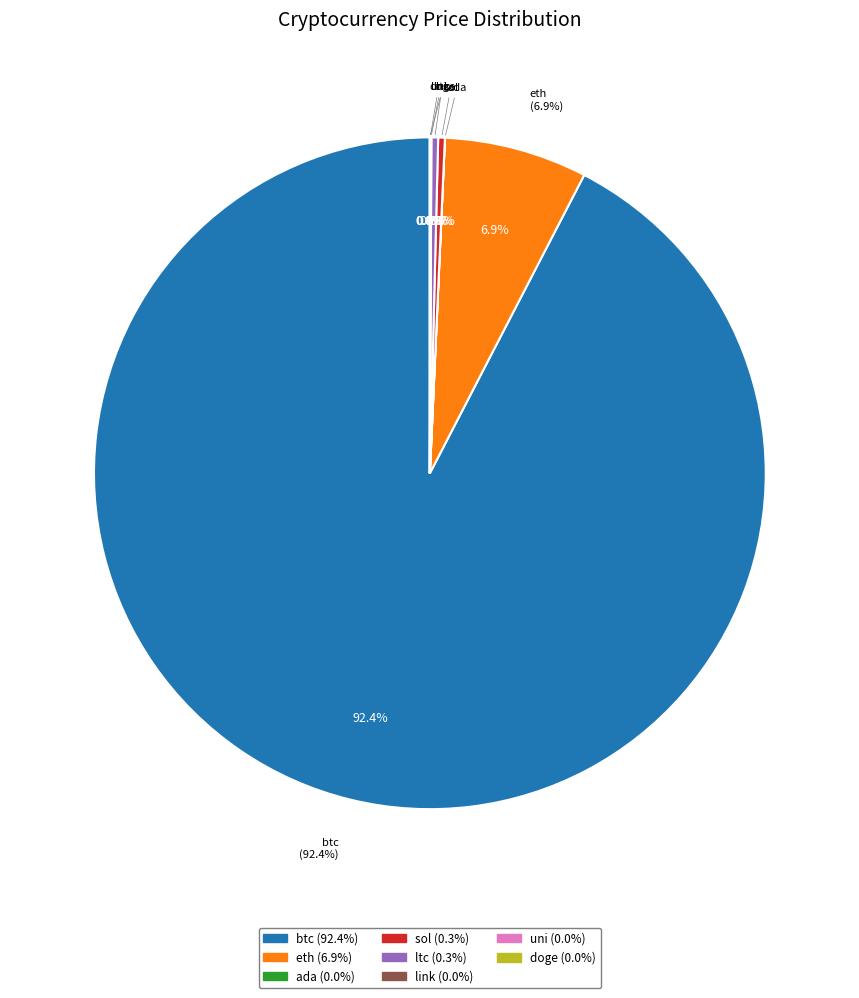

Which has a higher value, doge or btc?

btc